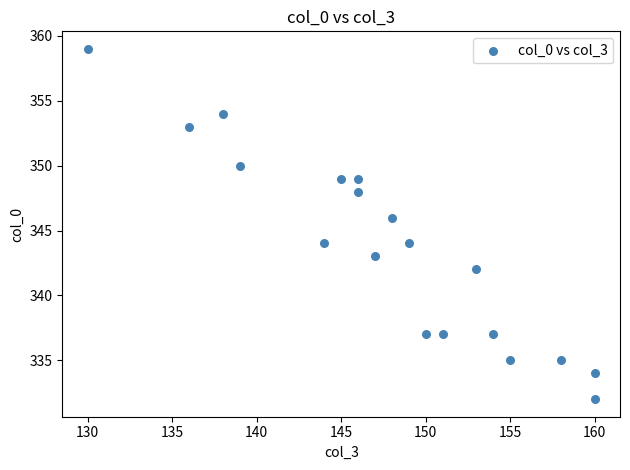

What is the range of X values (max minus min)?

30